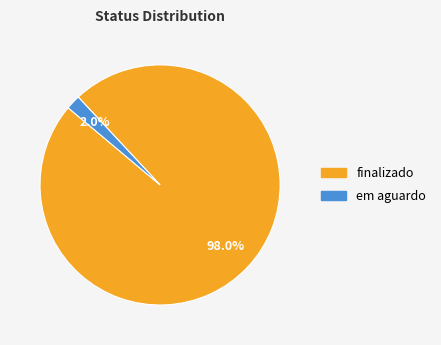

Between em aguardo and finalizado, which is larger?

finalizado